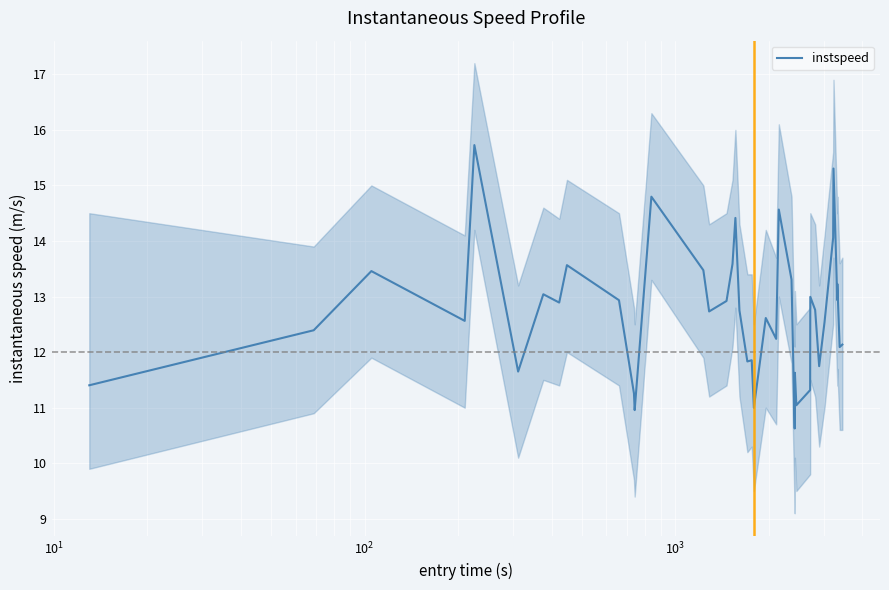

How many lines are shown in the chart?

1